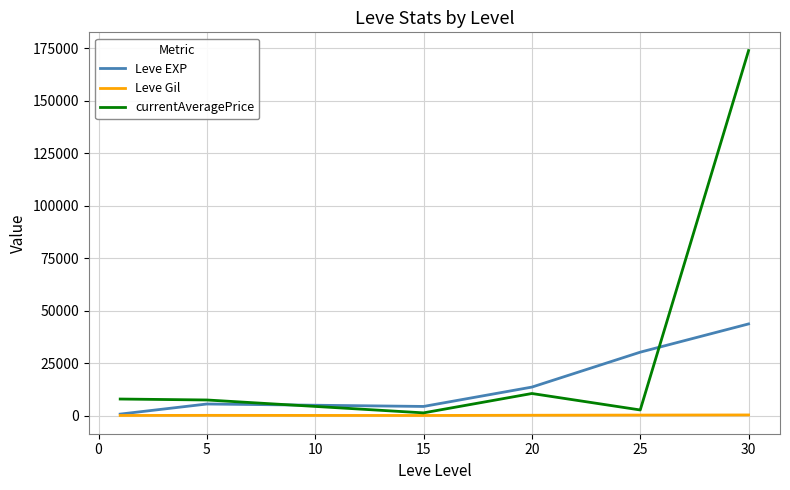

What is the maximum value for Leve EXP?

43730.0